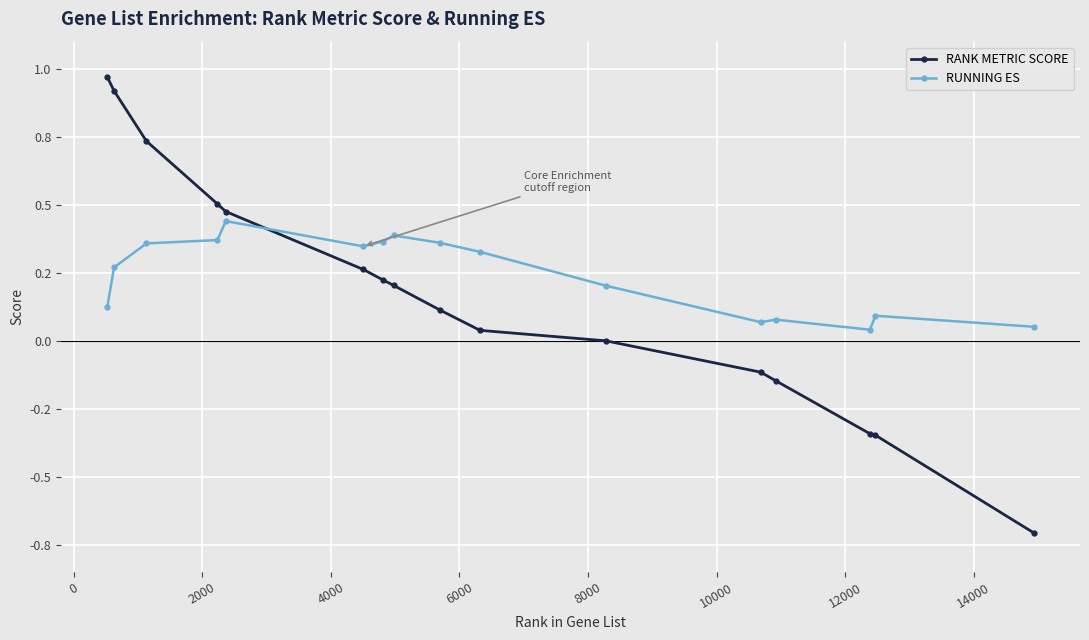

What are all the series names shown in the legend?

RANK METRIC SCORE, RUNNING ES